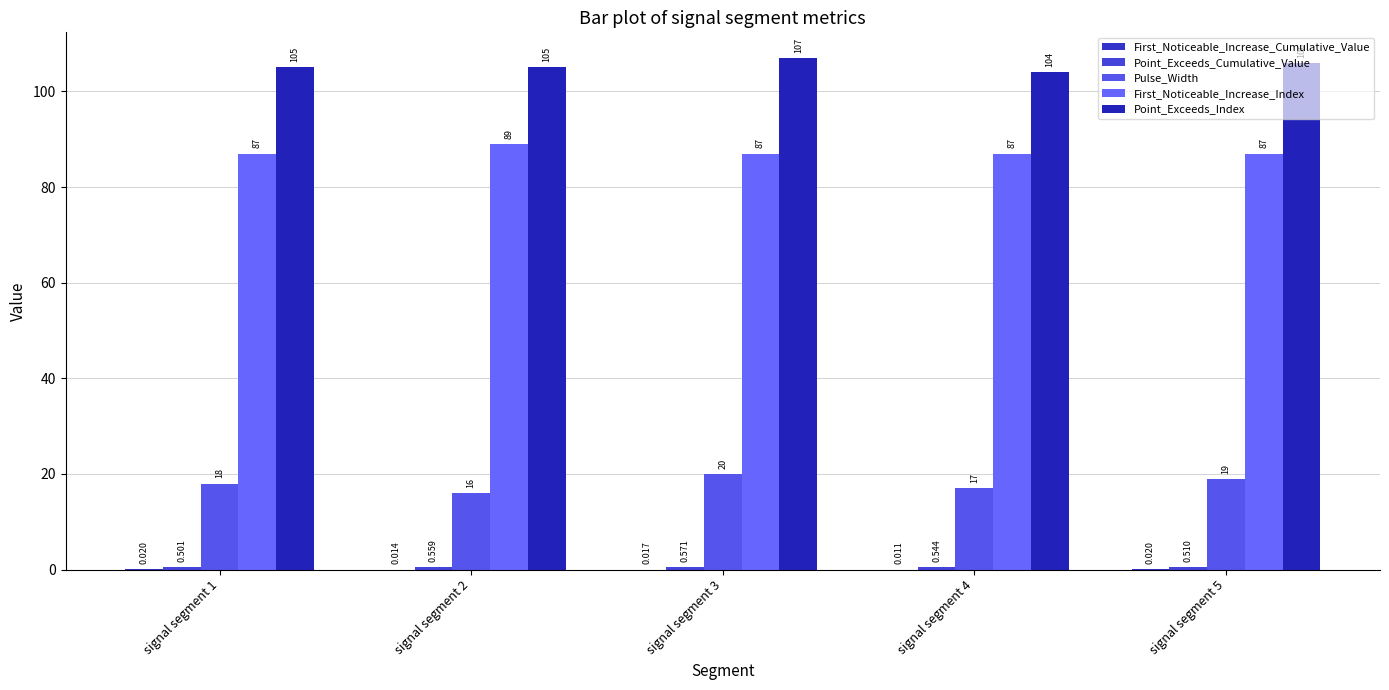

What is the greatest value displayed?

107.0